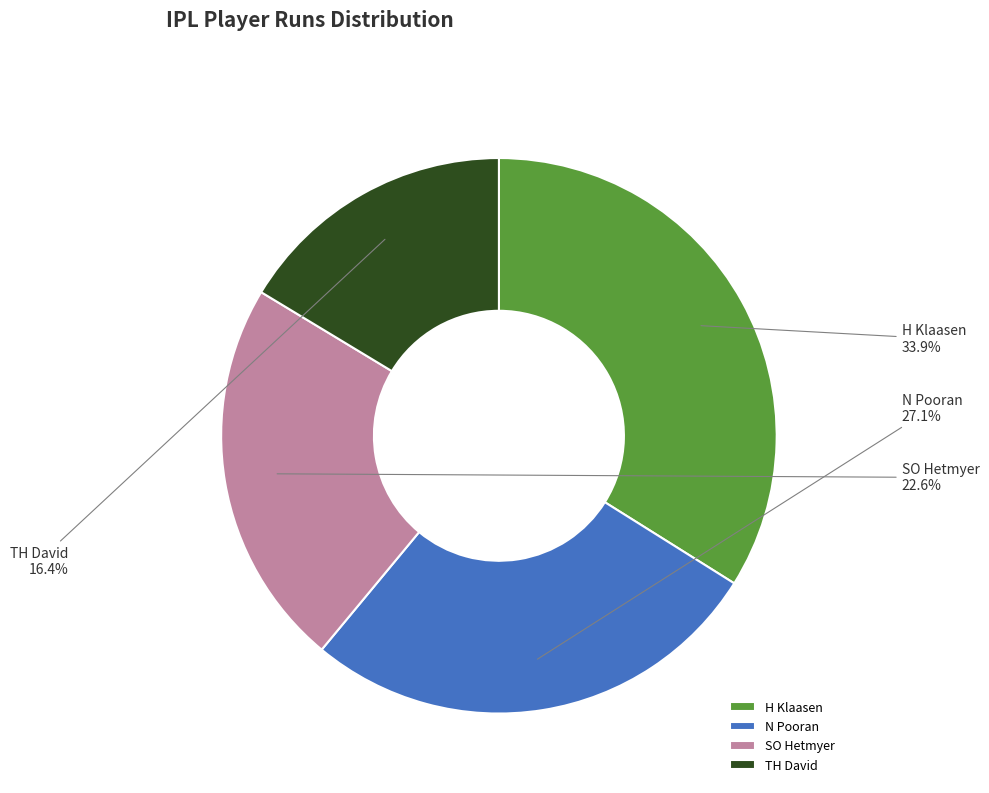

Between SO Hetmyer and TH David, which is larger?

SO Hetmyer